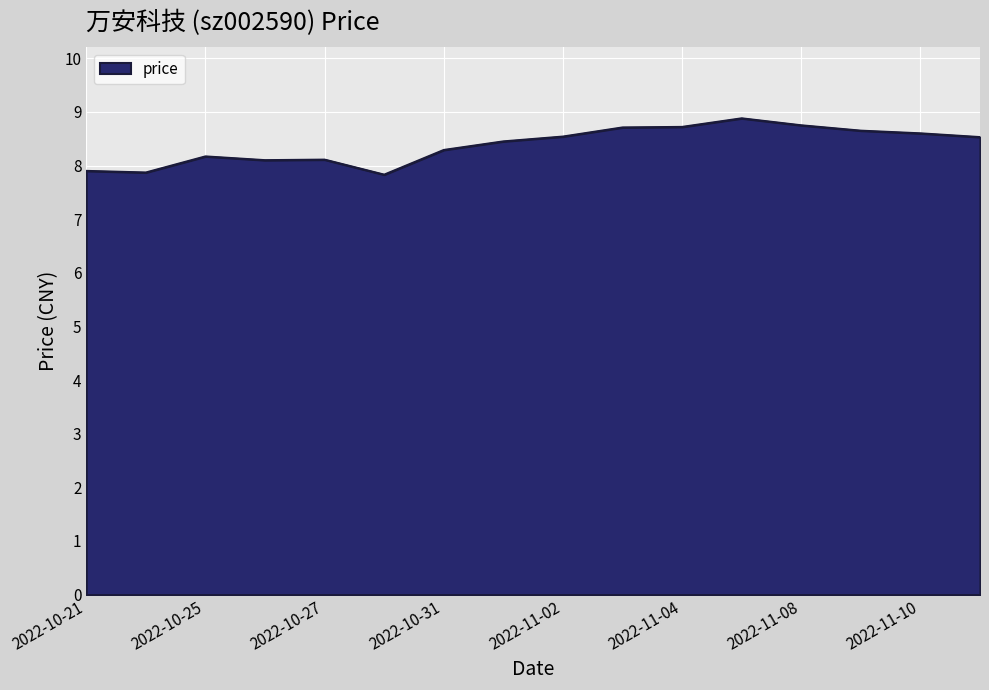

What is the smallest value displayed?

7.8